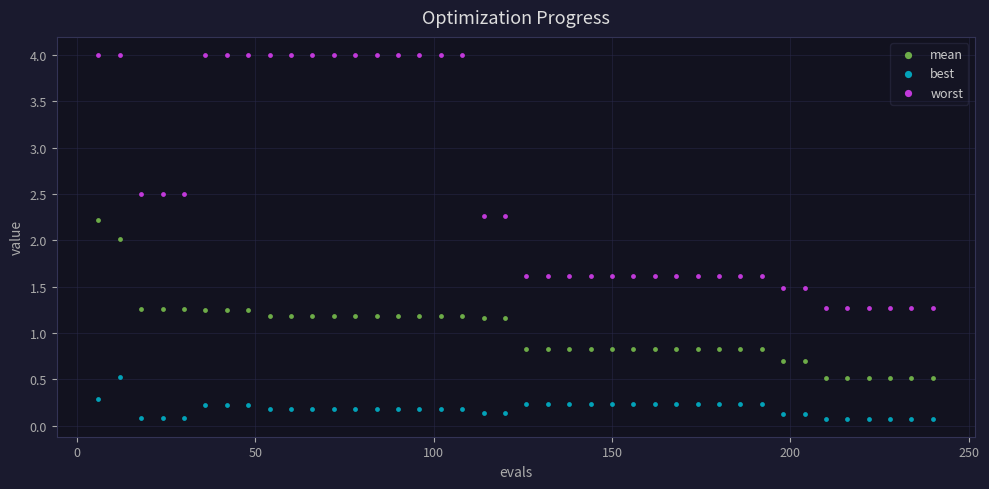

Which series reaches the maximum Y coordinate?

worst